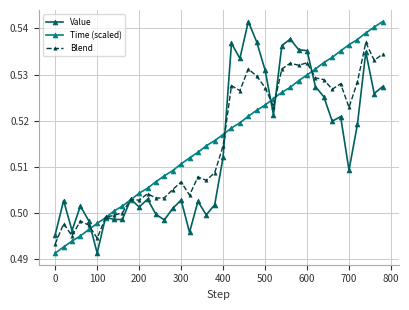

Count the number of categories in the chart.

40